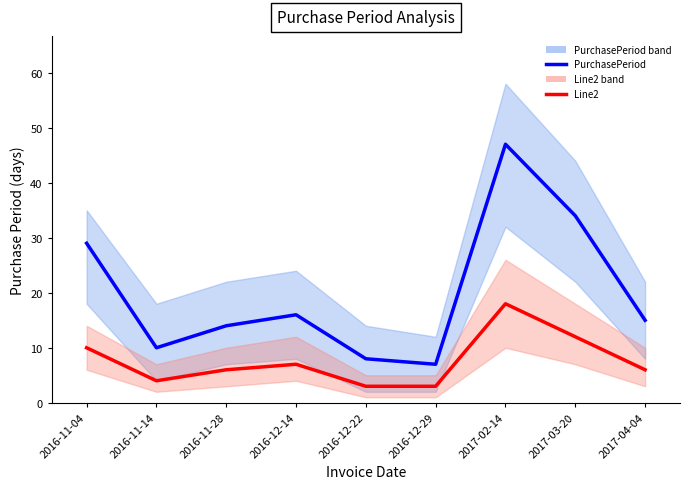

How many data points in PurchasePeriod are less than 15?

4